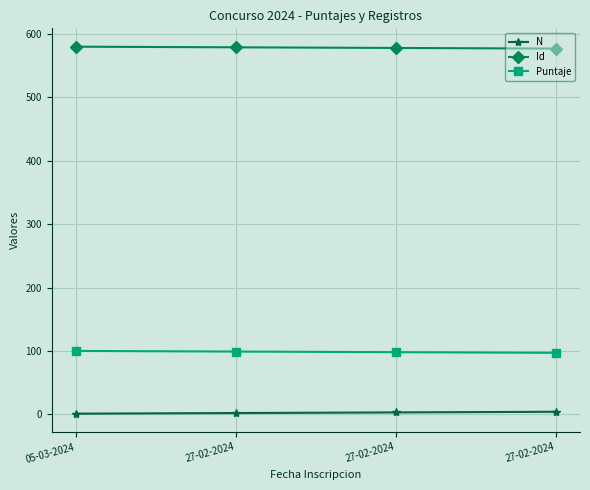

How many lines are shown in the chart?

3